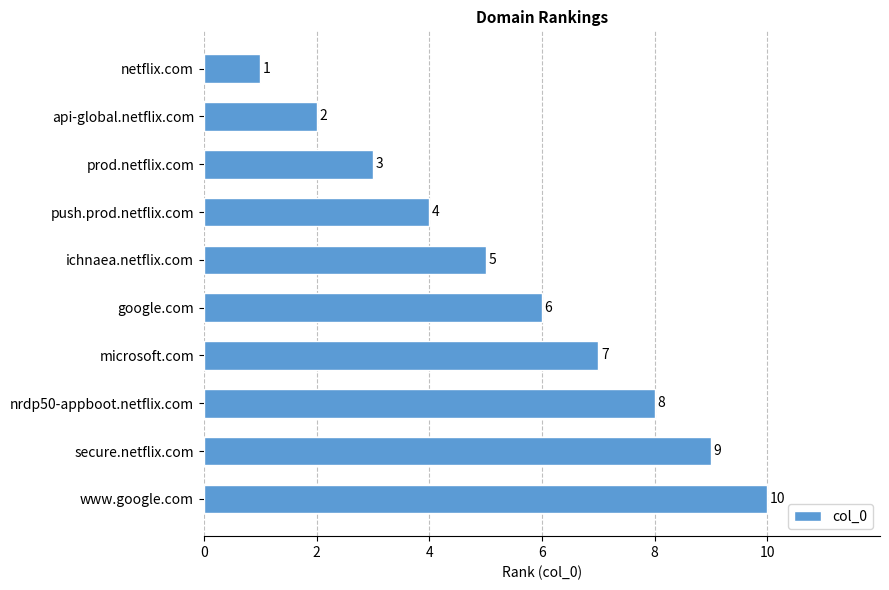

What is the change in value from www.google.com to microsoft.com?

-3